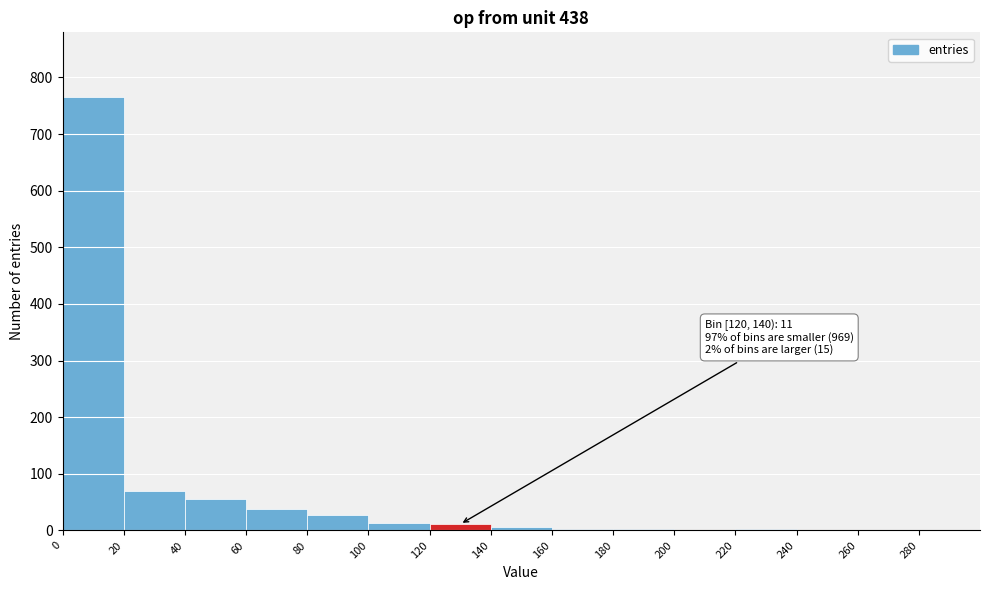

Which range on the x-axis has the tallest bar?

0 to 20